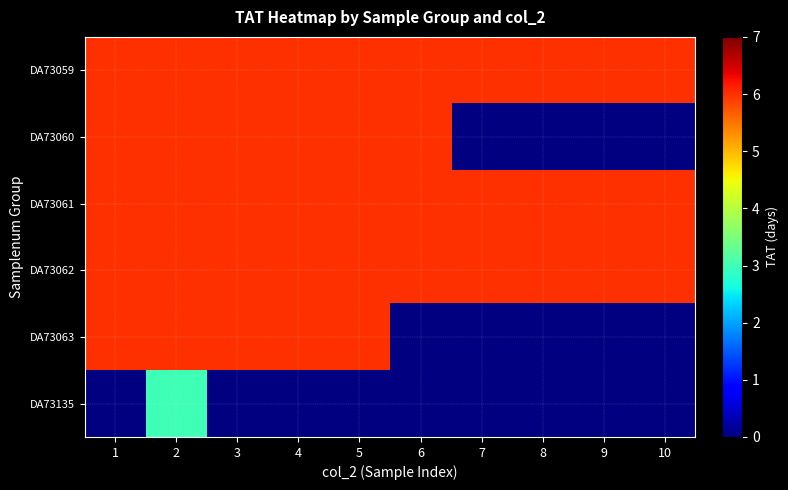

Which has a higher value, 9 or 10?

9